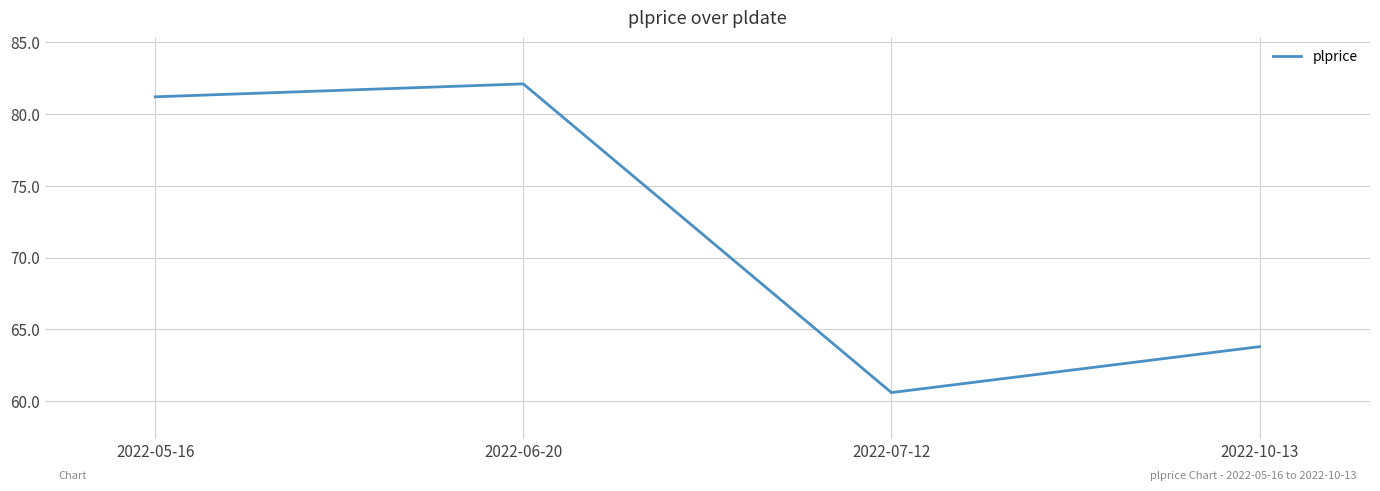

Is this an area chart (filled region under the line)?

No